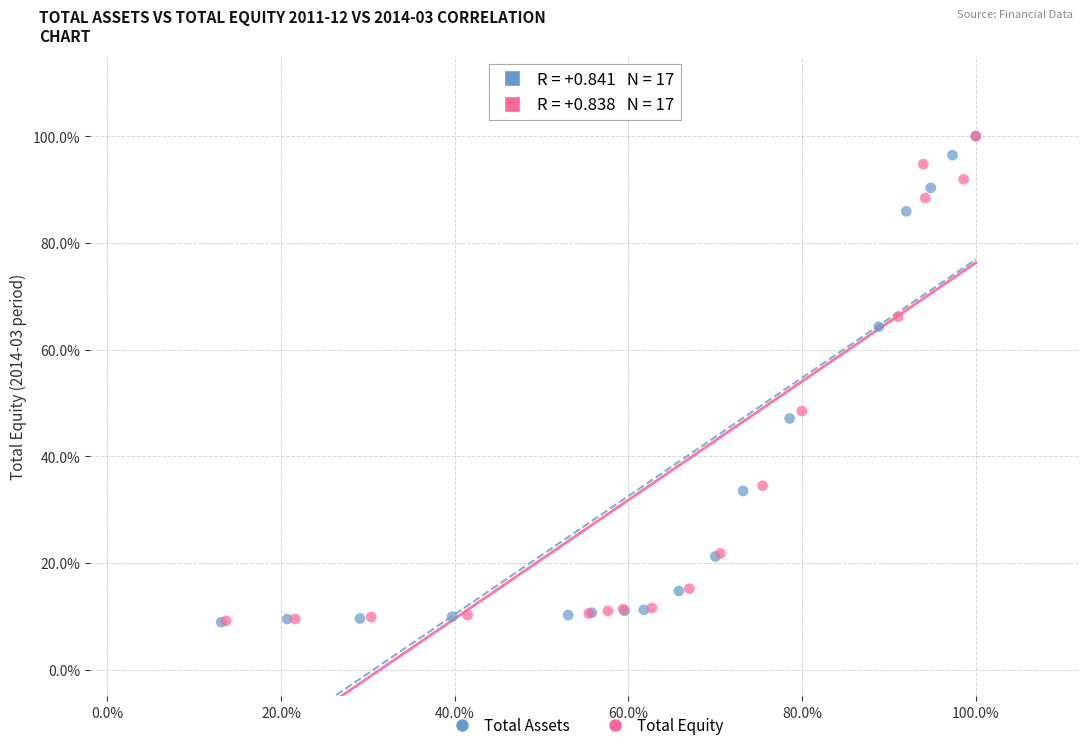

Which series has the largest Y range (max minus min)?

Total Assets